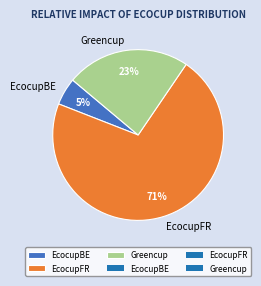

To the nearest percent, what is the average slice percentage?

33%